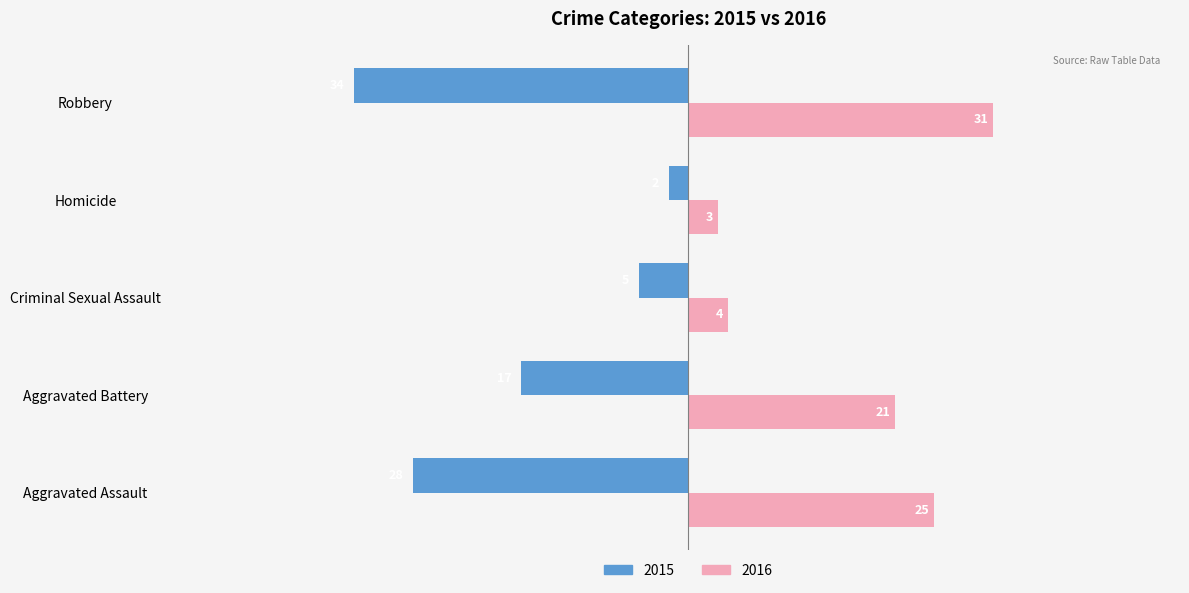

At which label is 2016 closest to 17?

Aggravated Battery